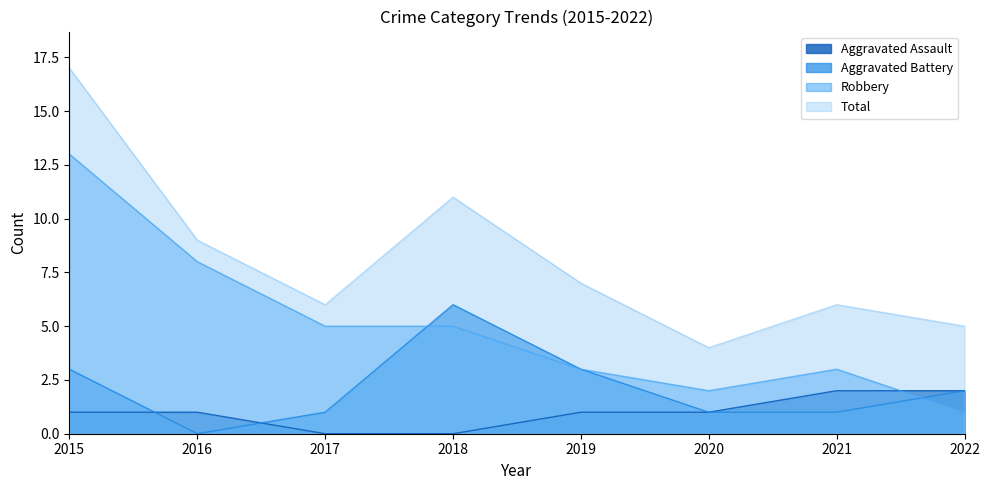

Which category has the highest value in the Total series?

2015